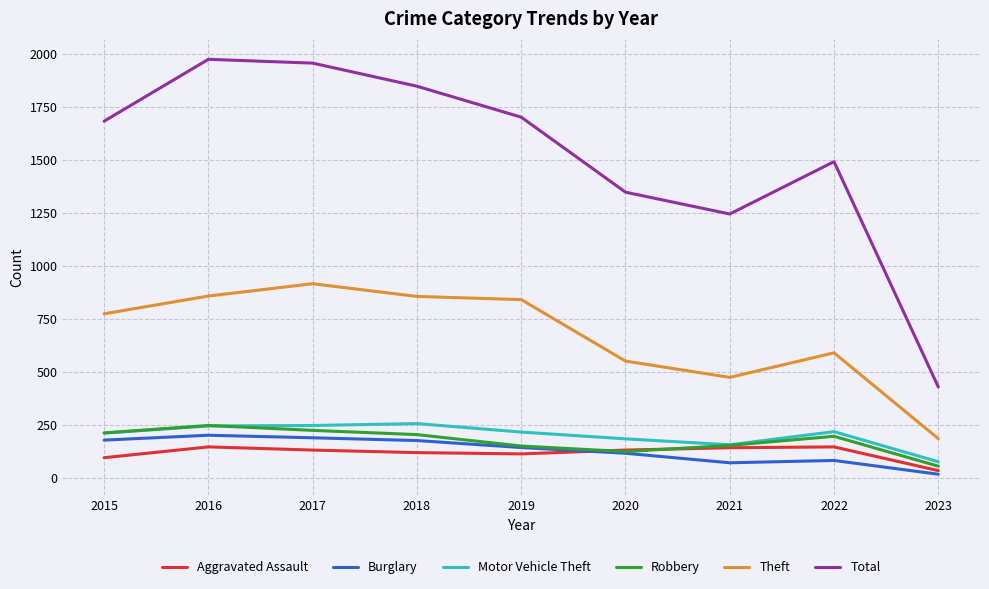

Where is Aggravated Assault nearest to the value 90?

2015